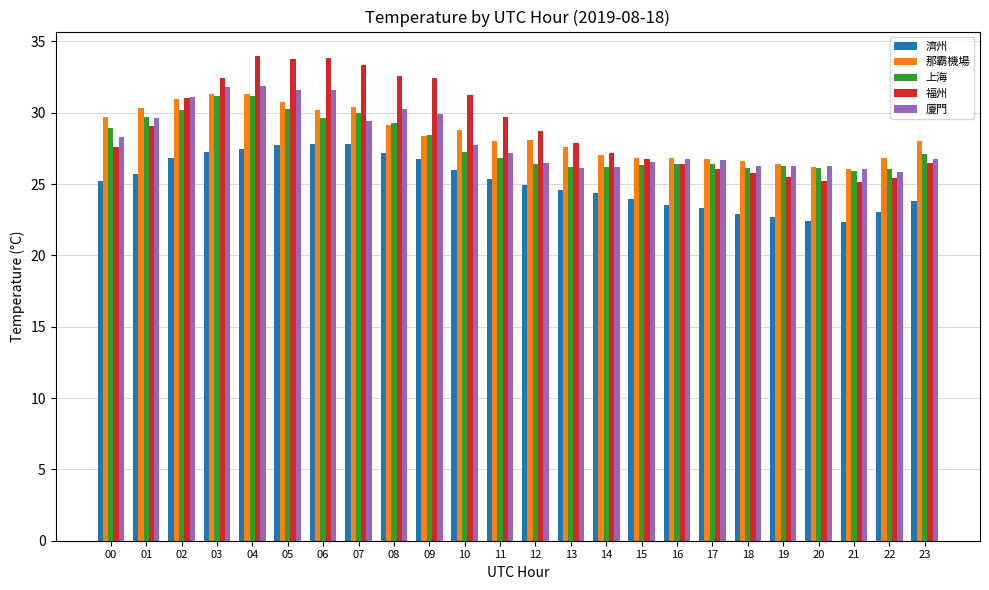

True or false: 濟州 has a value of 39.7 at 16.

False